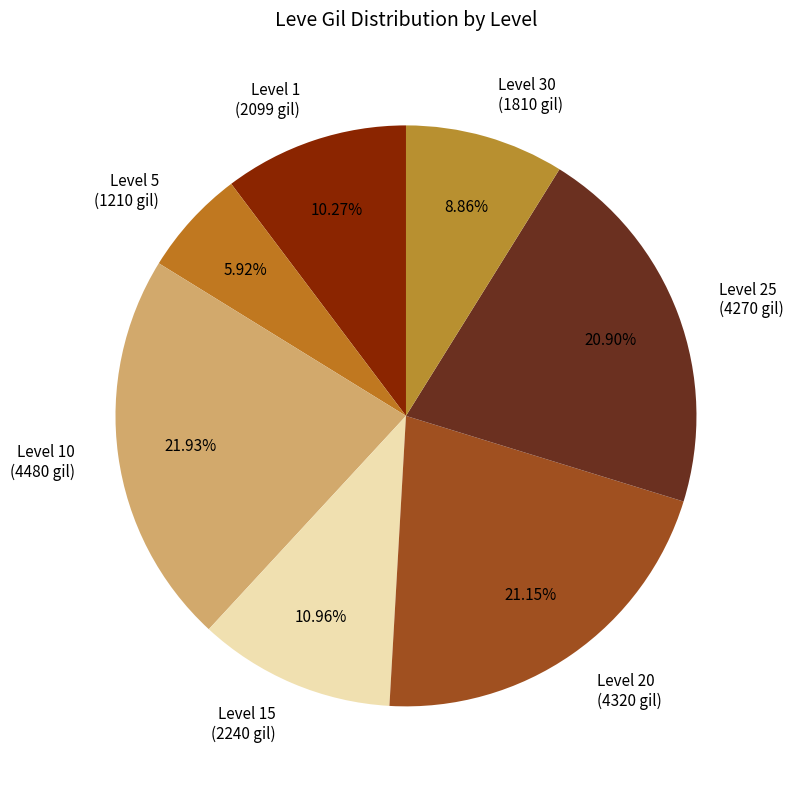

Approximately how many times larger is the value at Level 30 (1810 gil) compared to Level 10 (4480 gil)?

0.4